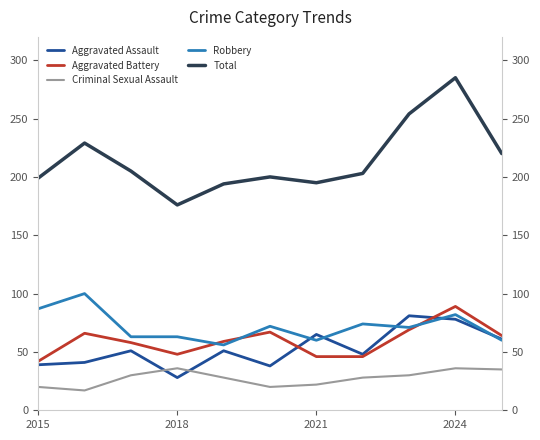

How many values in the Criminal Sexual Assault series exceed 28?

5